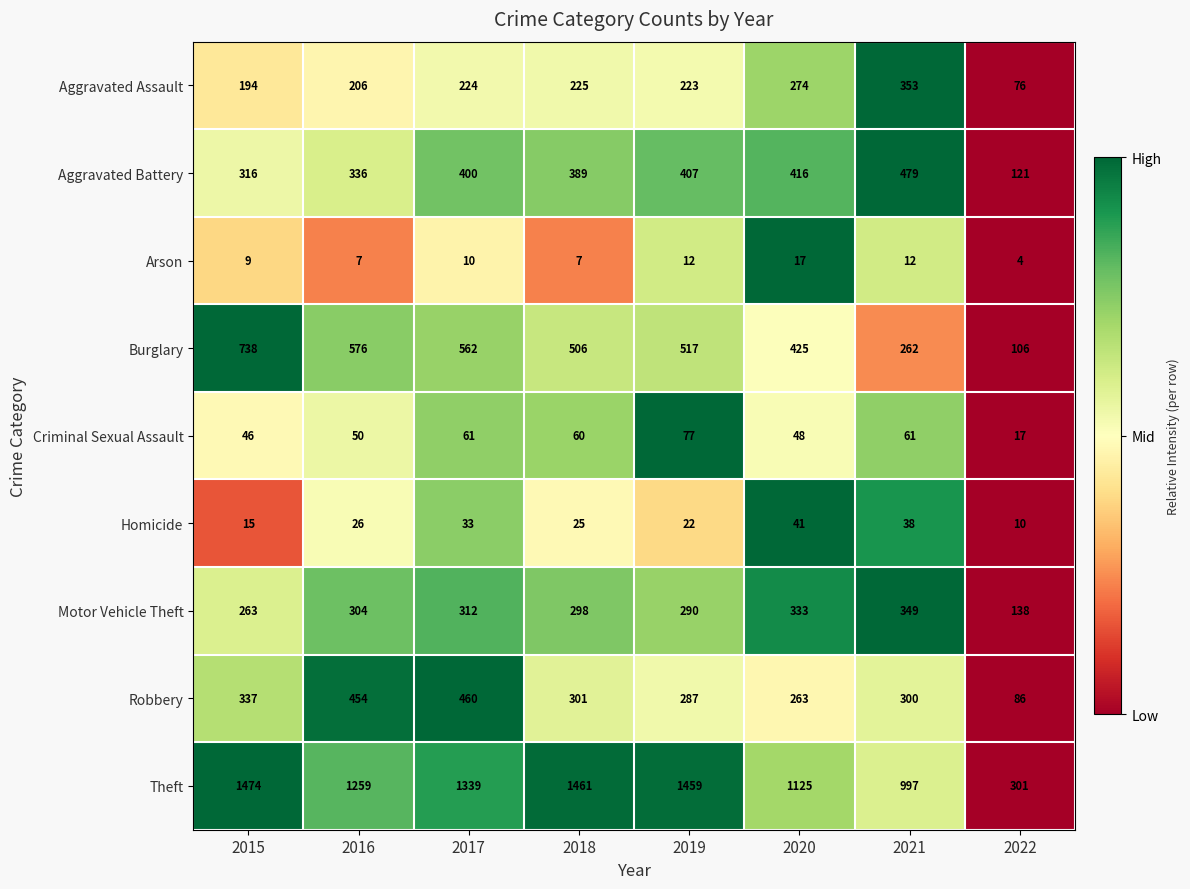

At which category is the sum across all series the highest?

2017